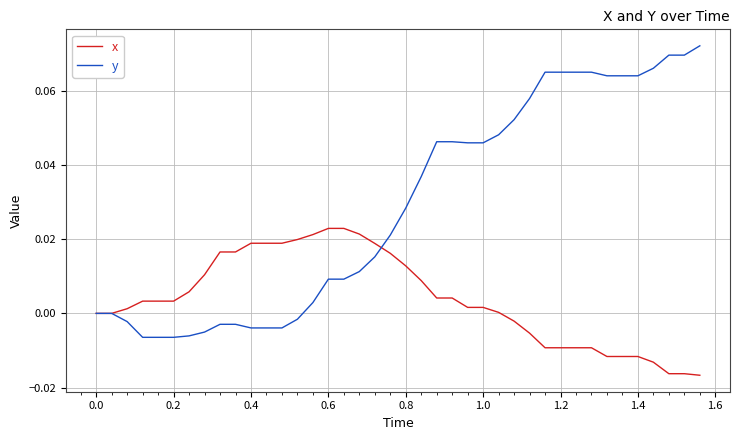

Which series has the largest total across all categories?

y